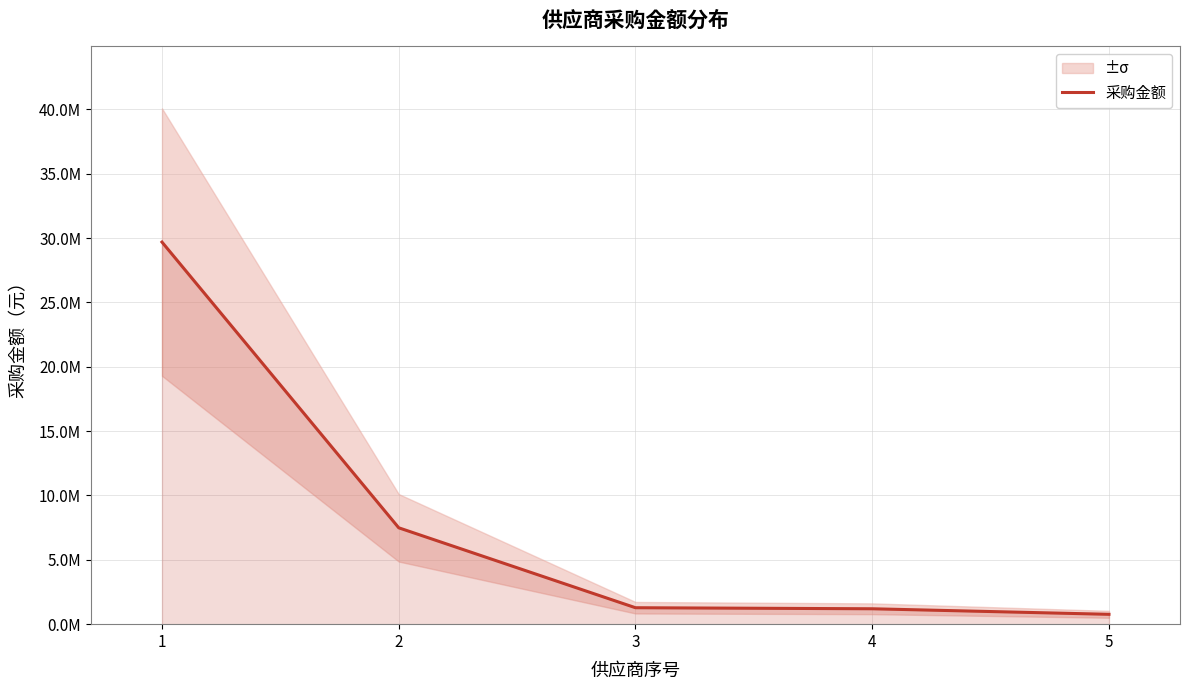

What is the maximum value shown in the chart?

29694051.5